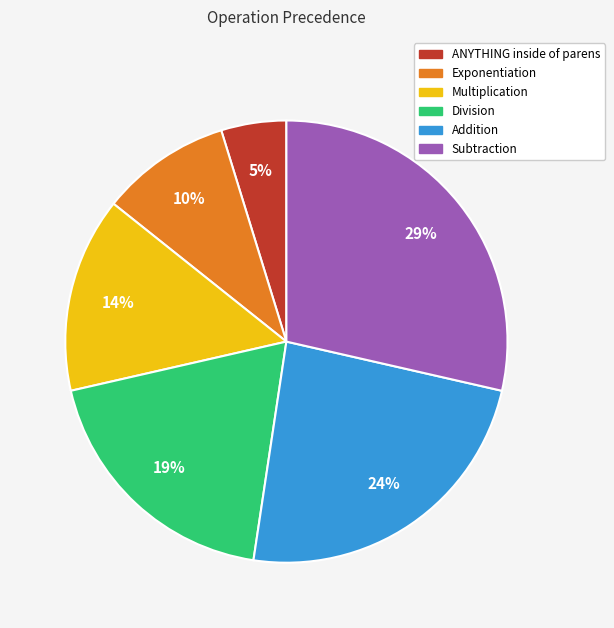

Rank the categories by value from lowest to highest.

ANYTHING inside of parens, Exponentiation, Multiplication, Division, Addition, Subtraction